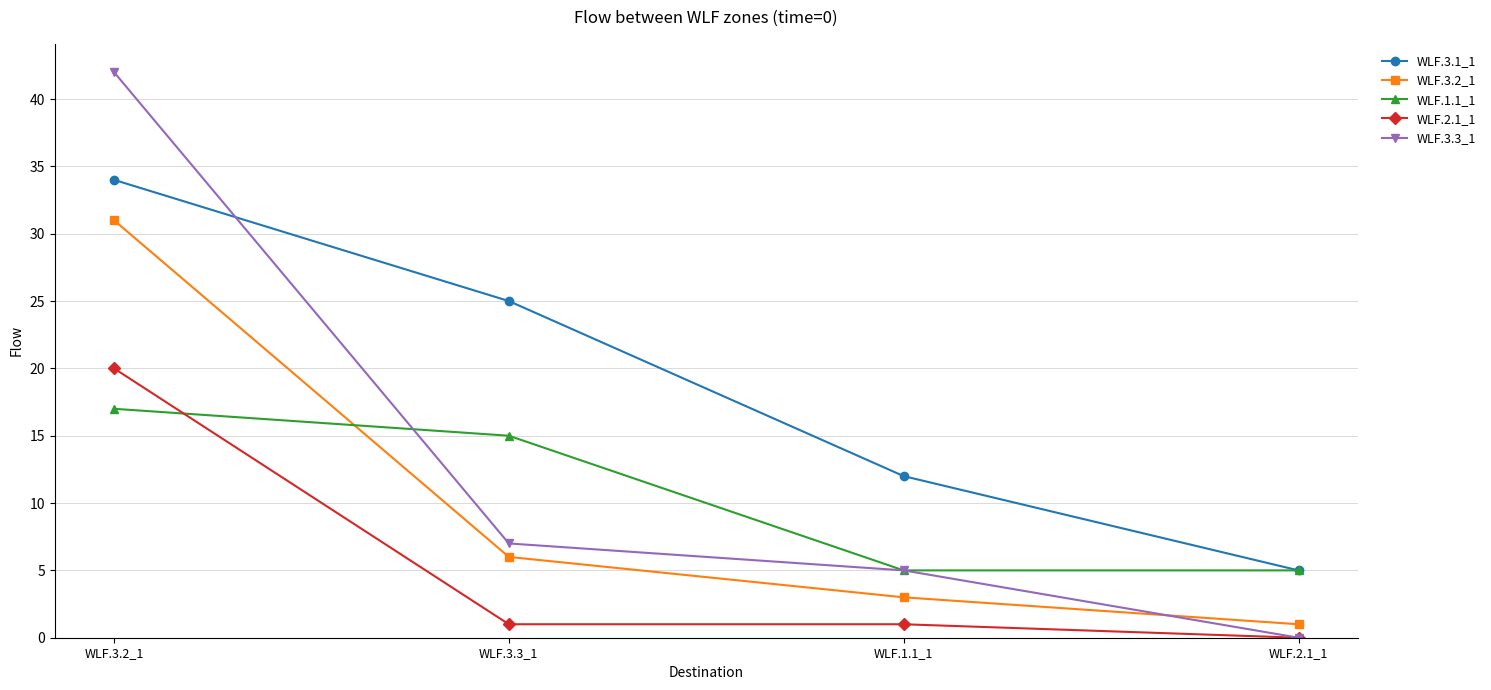

At which label does WLF.3.3_1 first exceed 7?

WLF.3.2_1